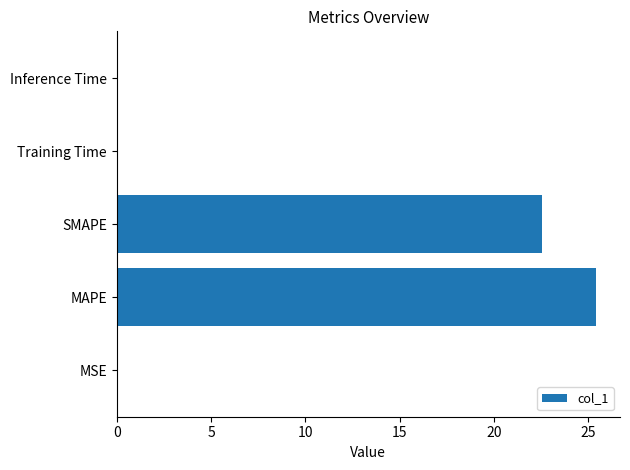

What is the greatest value displayed?

25.4